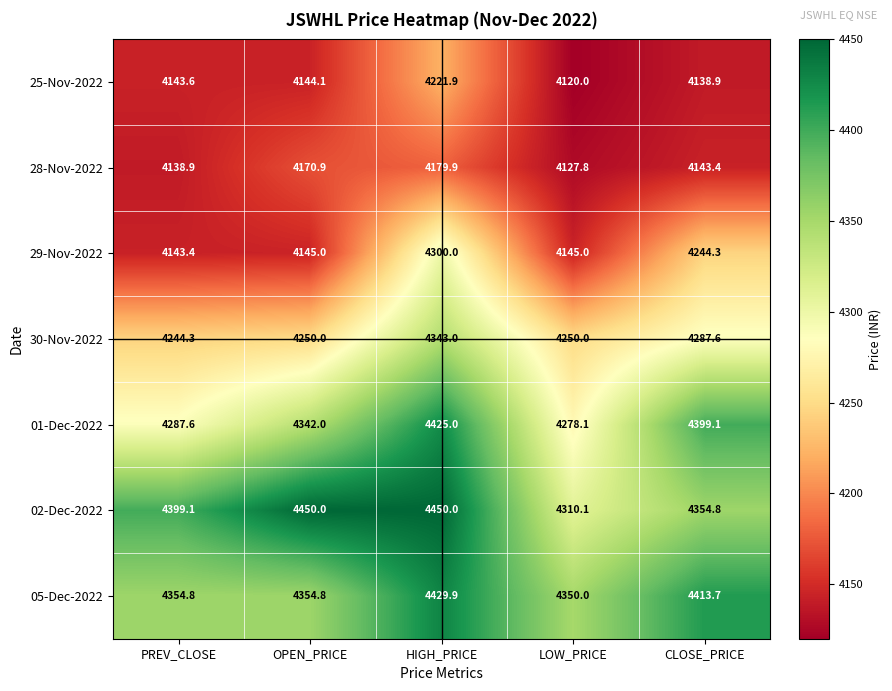

What is the difference between the second highest and second lowest values in the 30-Nov-2022 series?

37.6